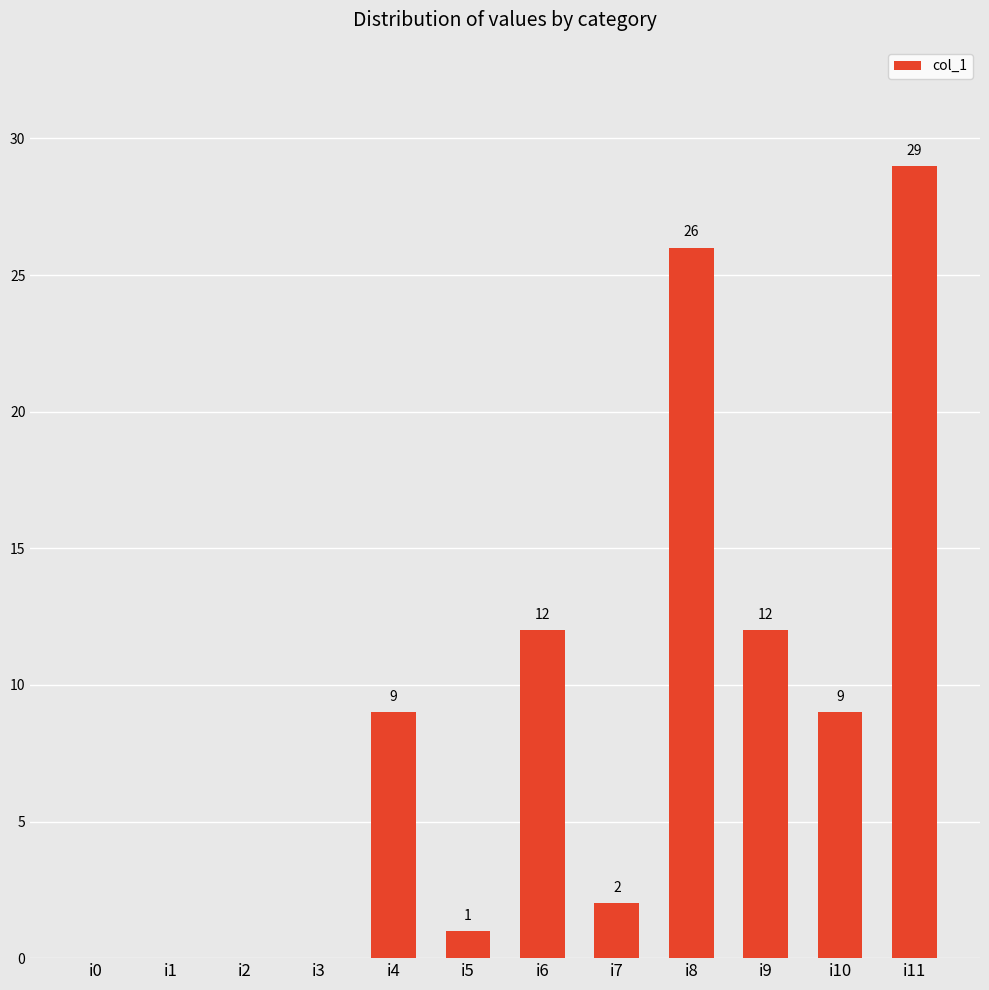

At which category does the chart reach its peak across all series?

i11